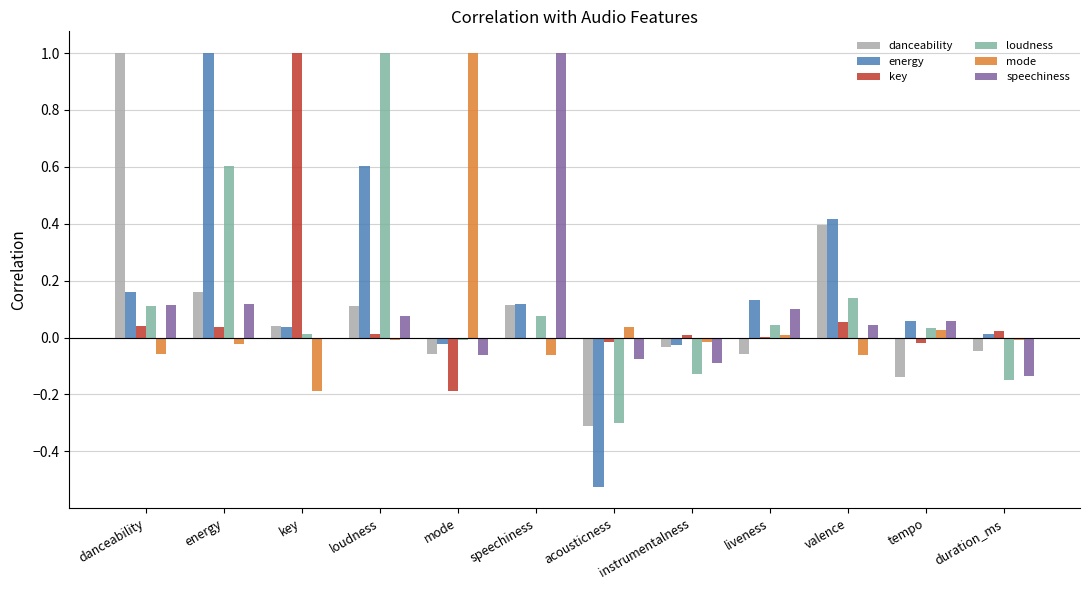

Is the value of speechiness at acousticness greater than the value of energy at liveness?

No